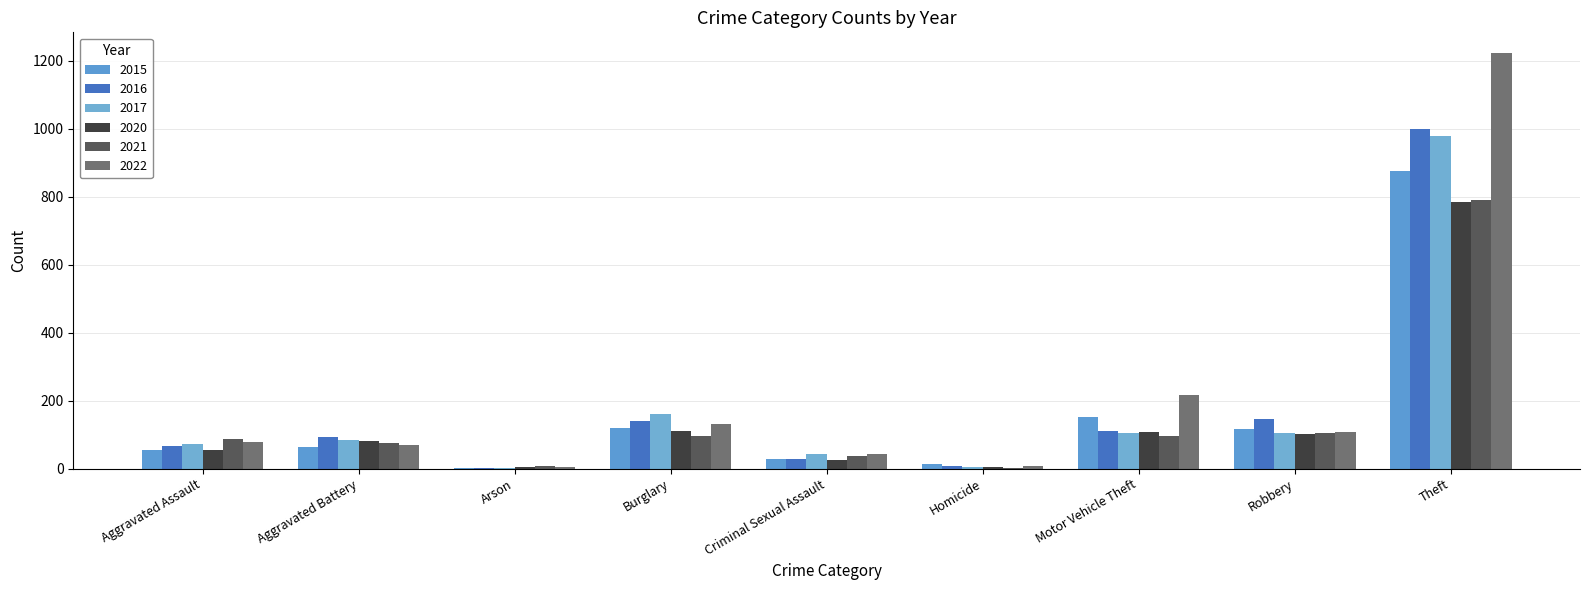

Reading left to right, what are all the values shown in this chart?

2015: Aggravated Assault=54	Aggravated Battery=64	Arson=2	Burglary=121	Criminal Sexual Assault=28	Homicide=13	Motor Vehicle Theft=152	Robbery=117	Theft=874
2016: Aggravated Assault=66	Aggravated Battery=93	Arson=2	Burglary=139	Criminal Sexual Assault=28	Homicide=8	Motor Vehicle Theft=110	Robbery=145	Theft=999
2017: Aggravated Assault=72	Aggravated Battery=83	Arson=1	Burglary=162	Criminal Sexual Assault=44	Homicide=5	Motor Vehicle Theft=104	Robbery=105	Theft=979
2020: Aggravated Assault=56	Aggravated Battery=82	Arson=4	Burglary=110	Criminal Sexual Assault=26	Homicide=6	Motor Vehicle Theft=109	Robbery=102	Theft=783
2021: Aggravated Assault=86	Aggravated Battery=75	Arson=8	Burglary=95	Criminal Sexual Assault=36	Homicide=2	Motor Vehicle Theft=96	Robbery=105	Theft=791
2022: Aggravated Assault=77	Aggravated Battery=71	Arson=4	Burglary=131	Criminal Sexual Assault=42	Homicide=9	Motor Vehicle Theft=216	Robbery=107	Theft=1222